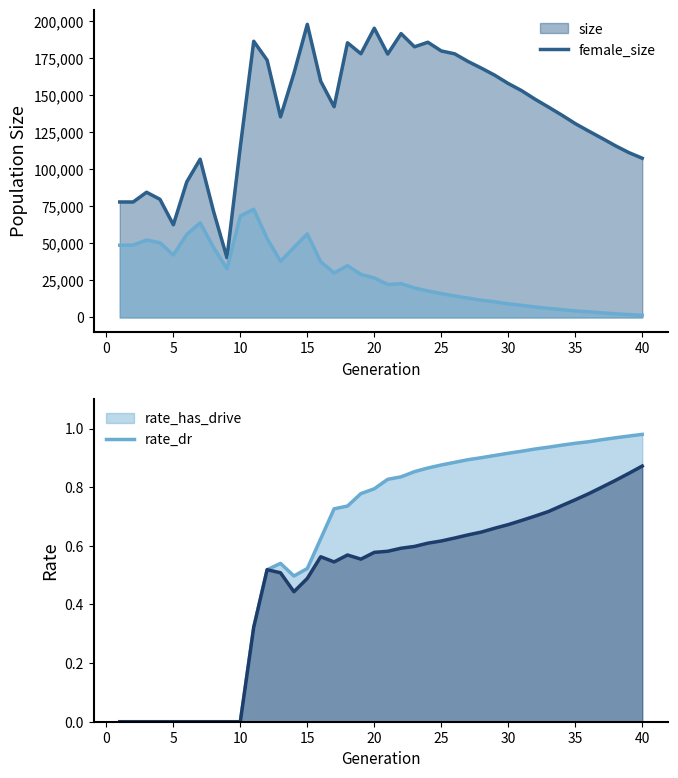

True or false: rate_dr and size cross at least once.

False